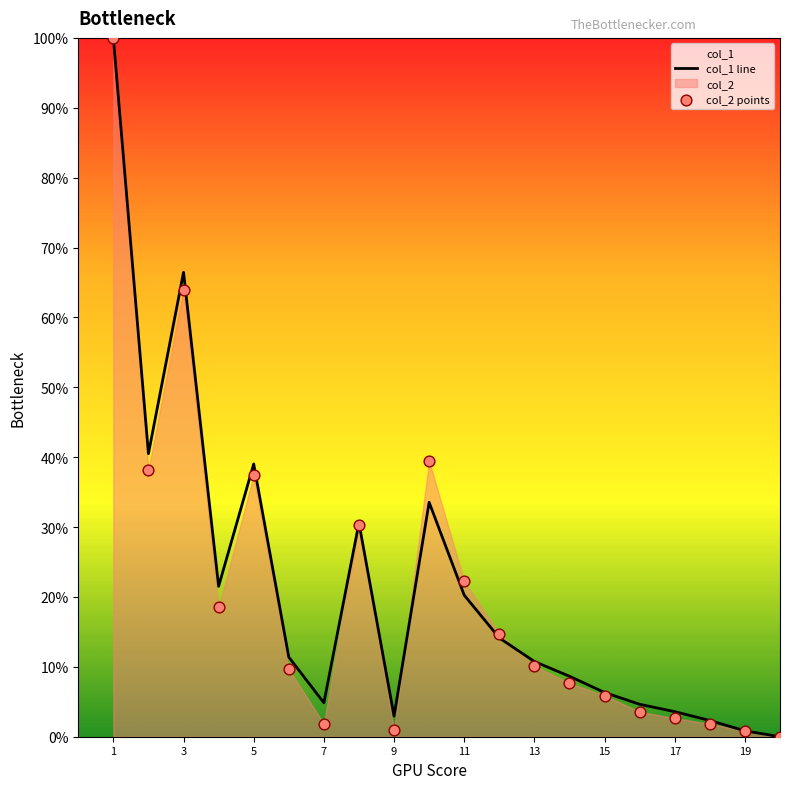

Which series reaches the maximum Y coordinate?

col_1 line